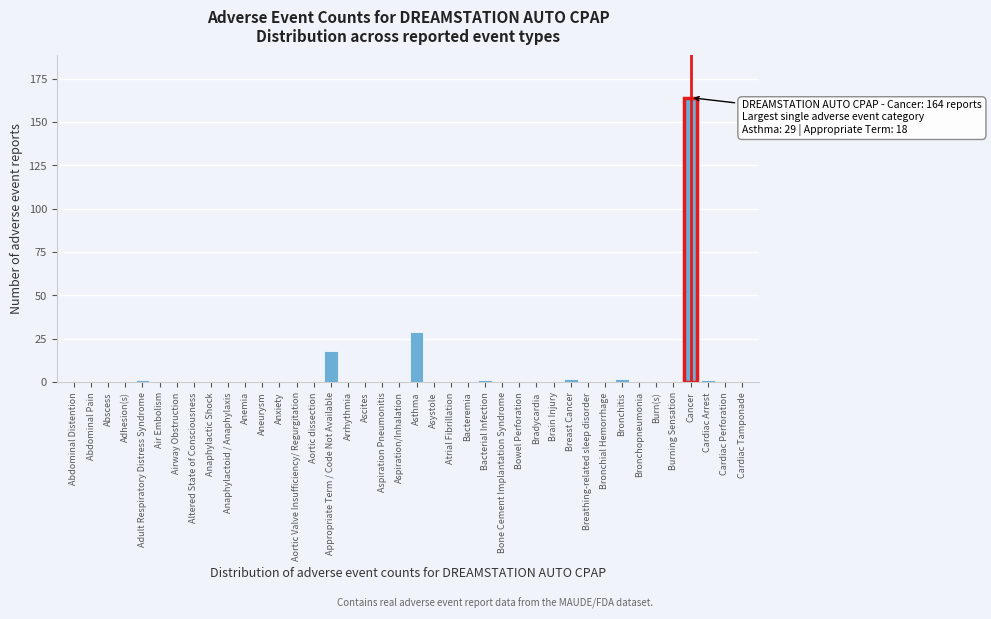

Between Appropriate Term / Code Not Available and Bradycardia, which is larger?

Appropriate Term / Code Not Available